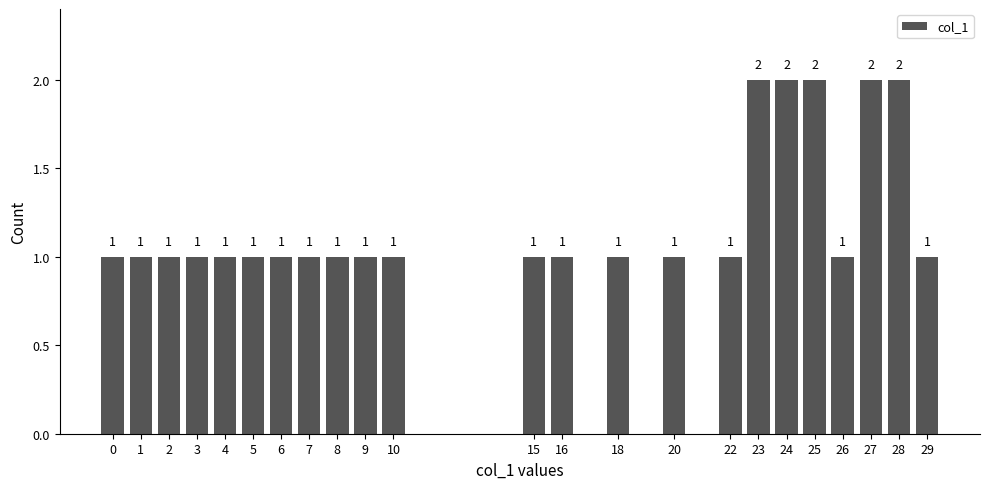

Reading left to right, list all the values displayed in this chart.

0=1	1=1	2=1	3=1	4=1	5=1	6=1	7=1	8=1	9=1	10=1	15=1	16=1	18=1	20=1	22=1	23=2	24=2	25=2	26=1	27=2	28=2	29=1